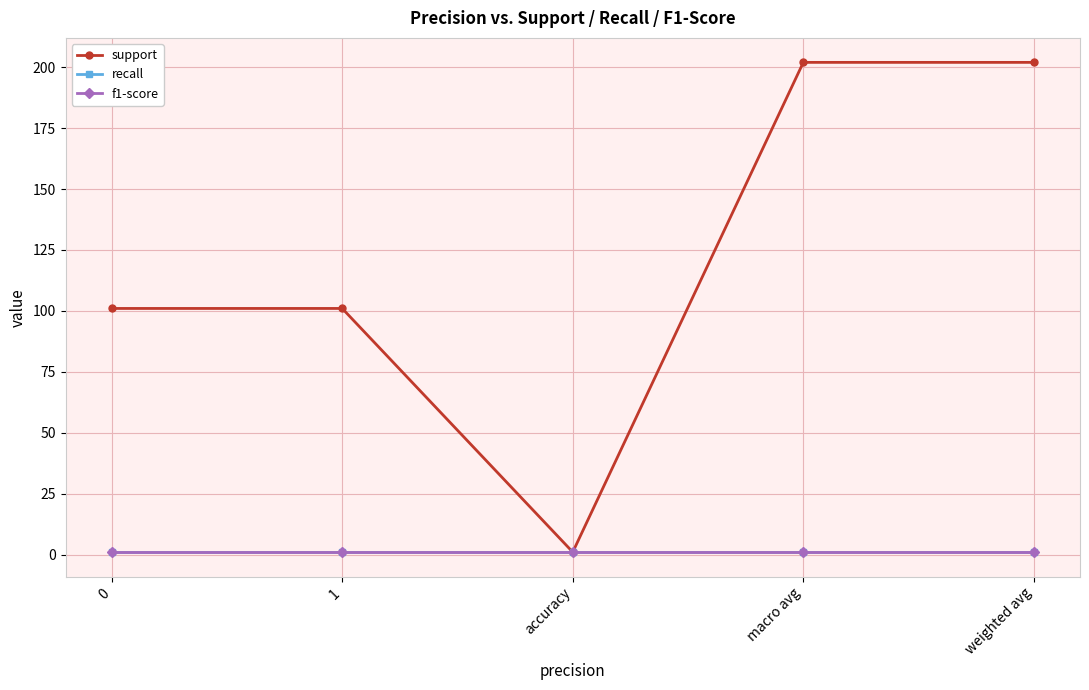

Does the chart have visible grid lines?

Yes